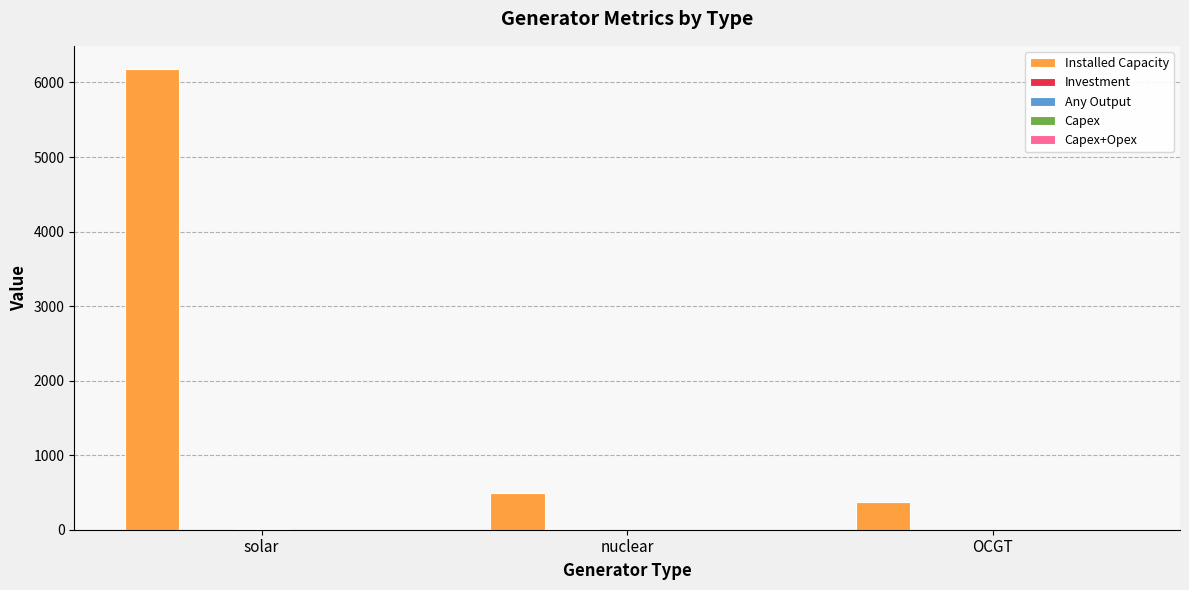

At which category is the sum across all series the highest?

solar